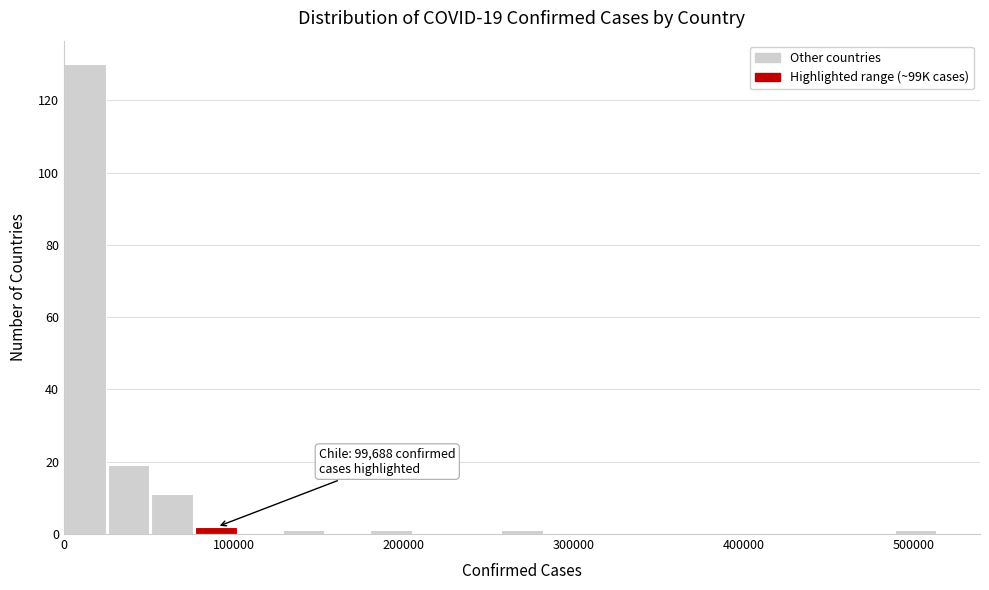

Around what value on the x-axis is the tallest bar? Give the approximate position of its centre, as read against the axis.

10000